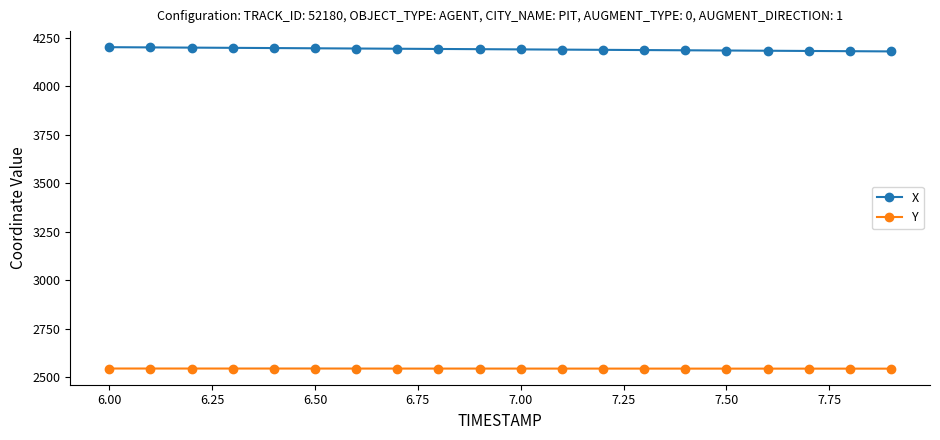

Which series has the largest total across all categories?

X